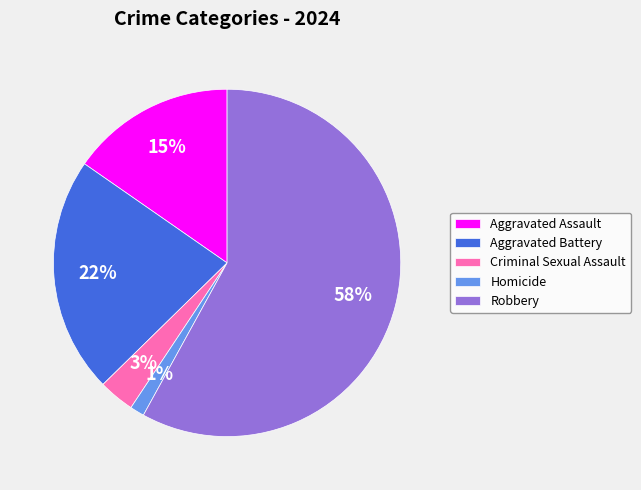

How many slices are in this pie chart?

5